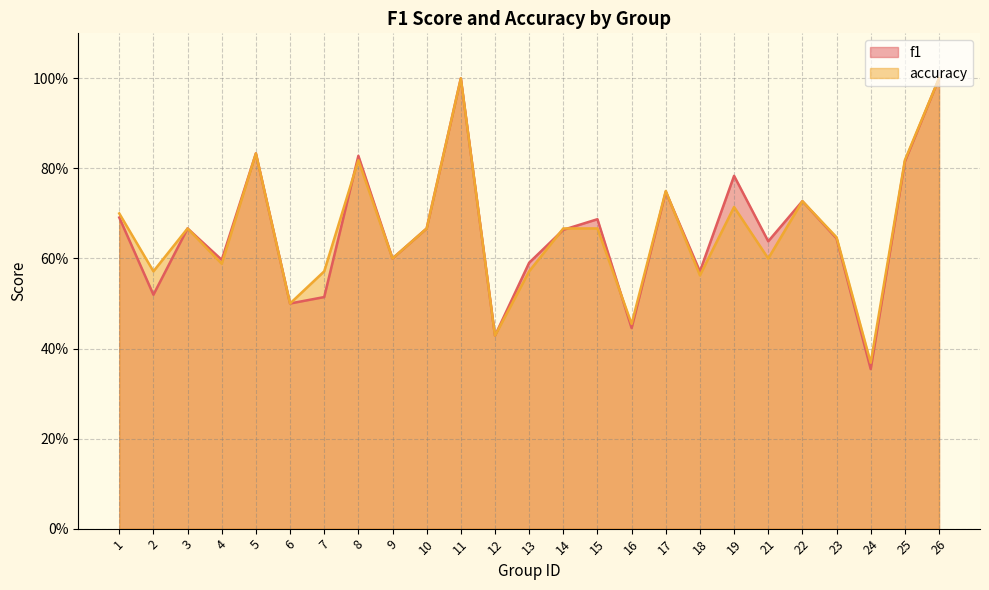

What are all the series names shown in the legend?

f1, accuracy